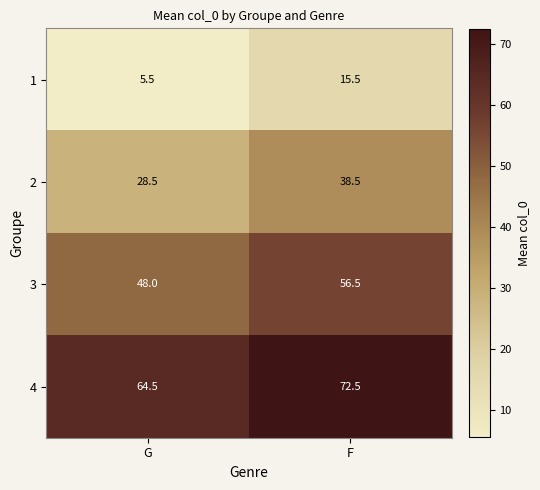

What is the sum of the 3 values at G and F?

104.5